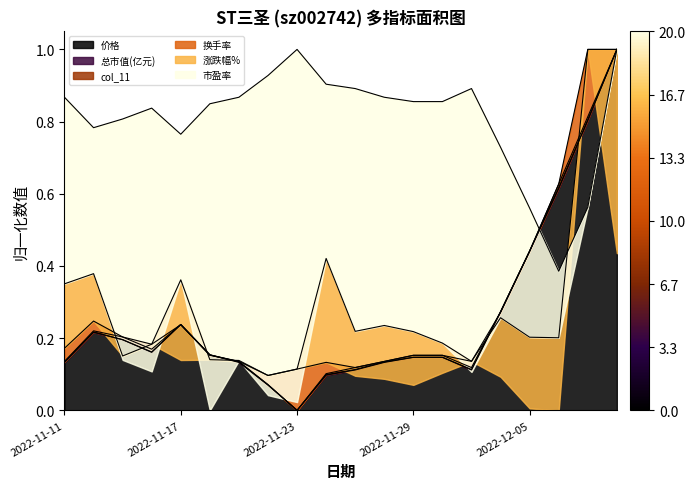

At which category does 价格 reach its first local valley?

2022-11-16